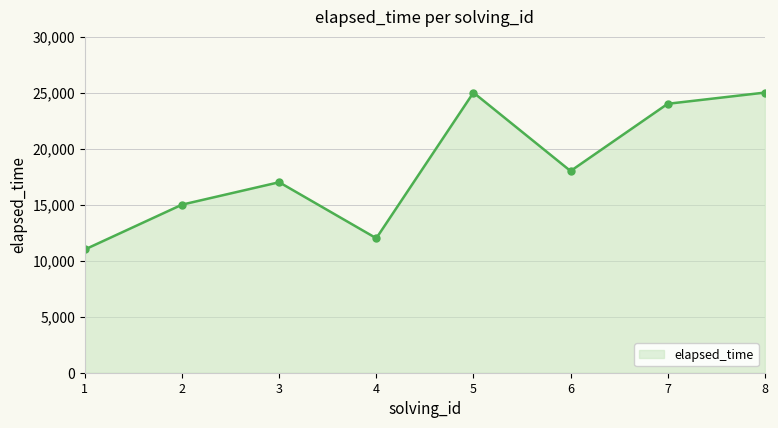

Which category has the lowest value across all series?

1